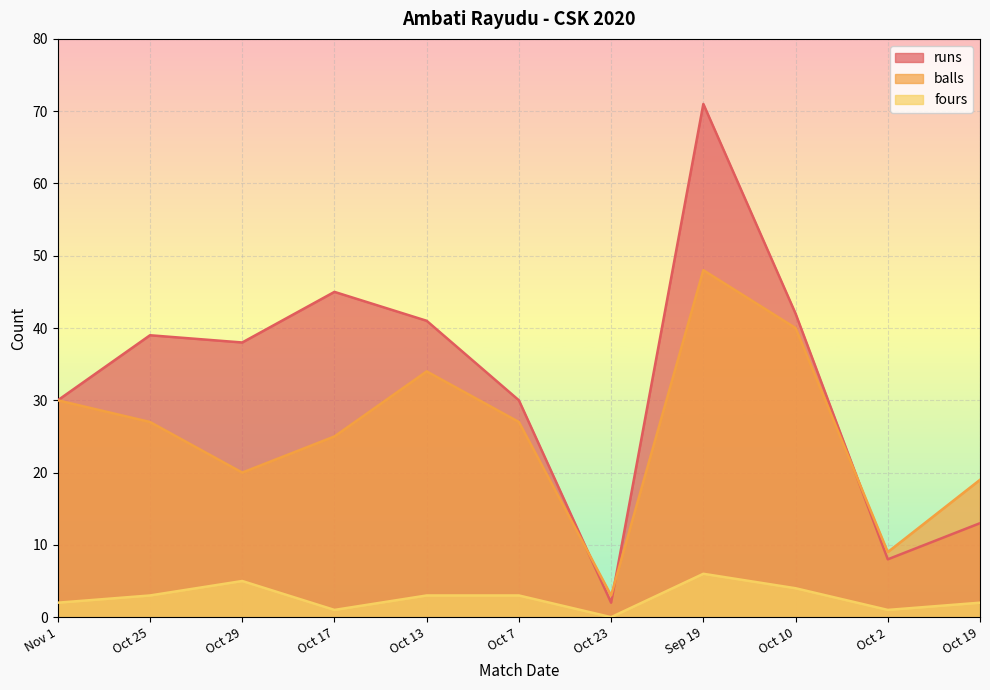

What is the sum of all runs values?

359